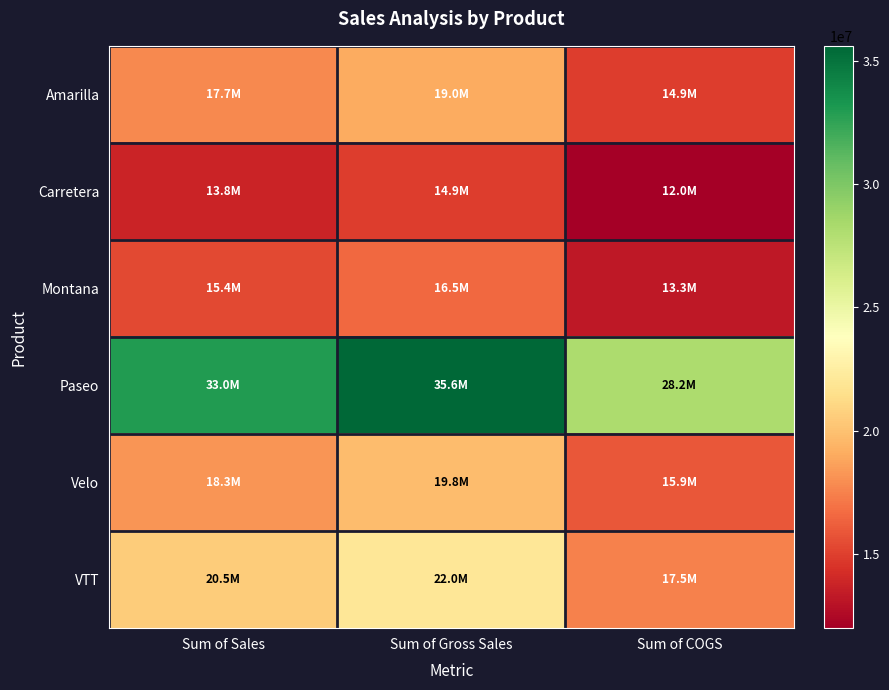

Rank the series by their maximum value, from lowest to highest.

Carretera, Montana, Amarilla, Velo, VTT, Paseo